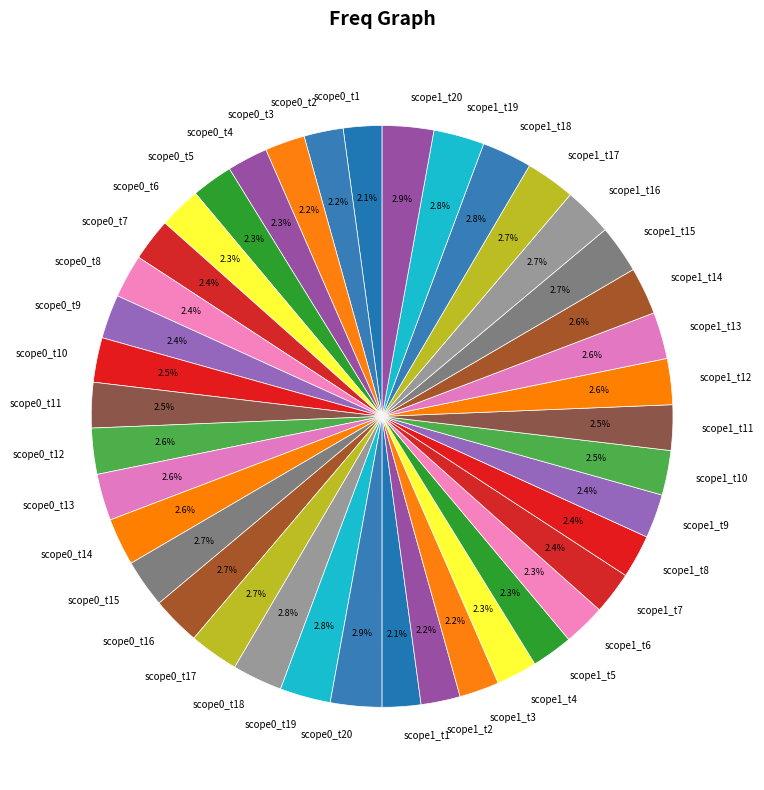

To the nearest percent, what is the average slice percentage?

2%